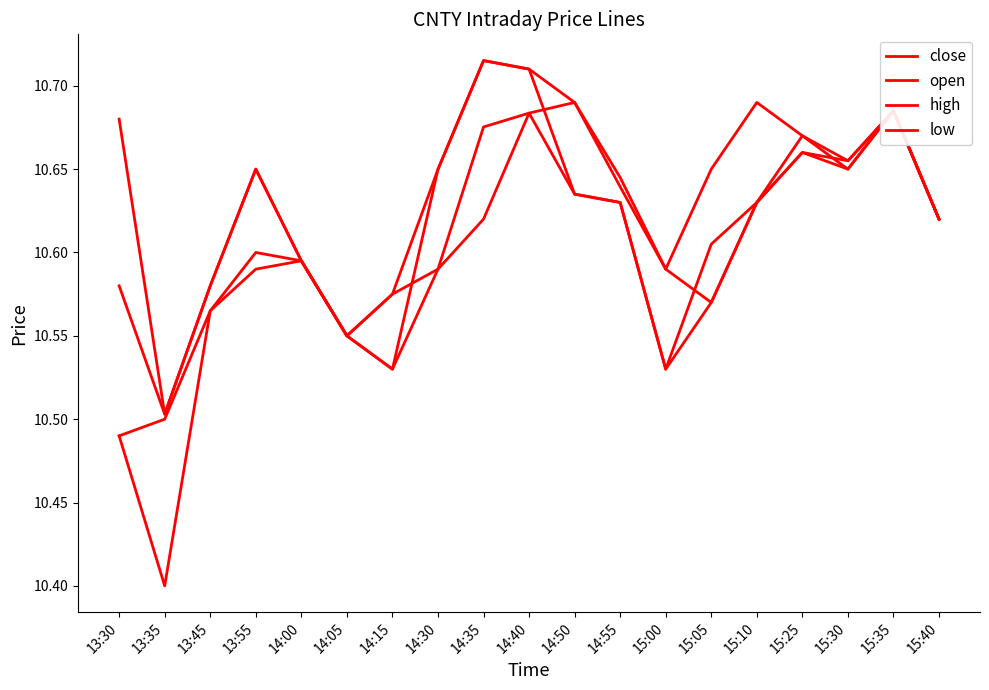

What is the difference between the maximum and second lowest values in the low series?

0.2